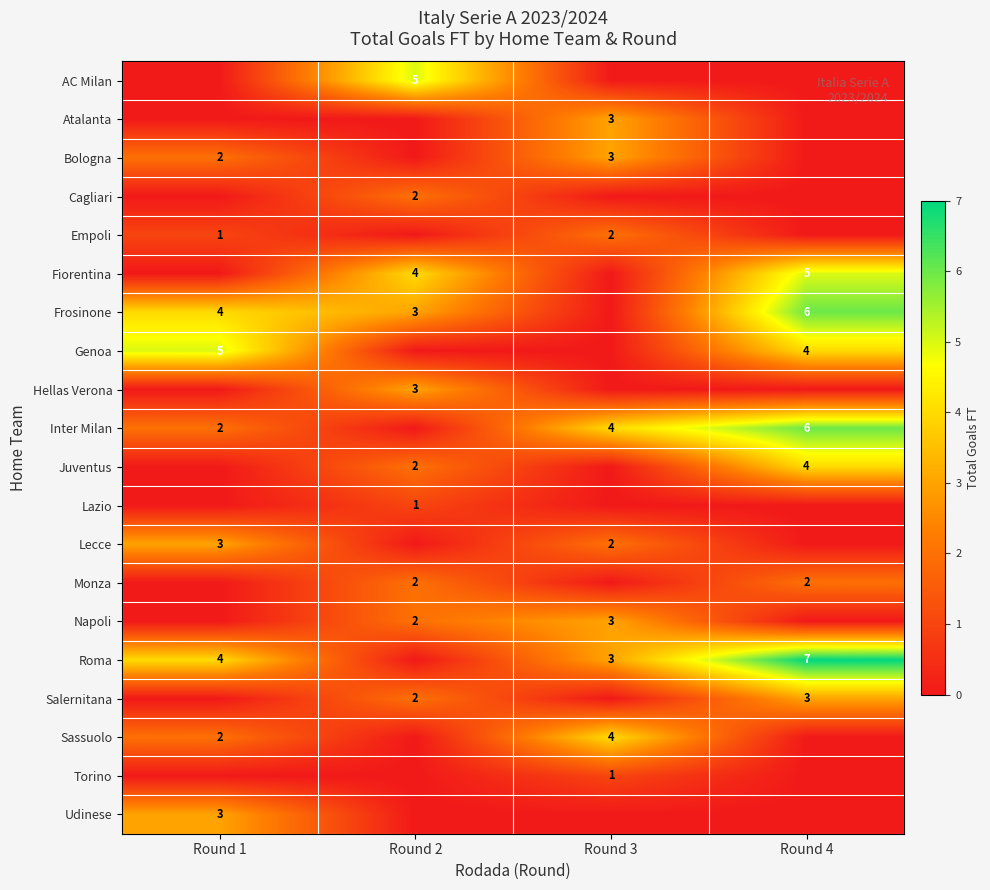

Reading left to right, extract all data points from this chart.

row_0: 0	5	0	0
row_1: 0	0	3	0
row_2: 2	0	3	0
row_3: 0	2	0	0
row_4: 1	0	2	0
row_5: 0	4	0	5
row_6: 4	3	0	6
row_7: 5	0	0	4
row_8: 0	3	0	0
row_9: 2	0	4	6
row_10: 0	2	0	4
row_11: 0	1	0	0
row_12: 3	0	2	0
row_13: 0	2	0	2
row_14: 0	2	3	0
row_15: 4	0	3	7
row_16: 0	2	0	3
row_17: 2	0	4	0
row_18: 0	0	1	0
row_19: 3	0	0	0